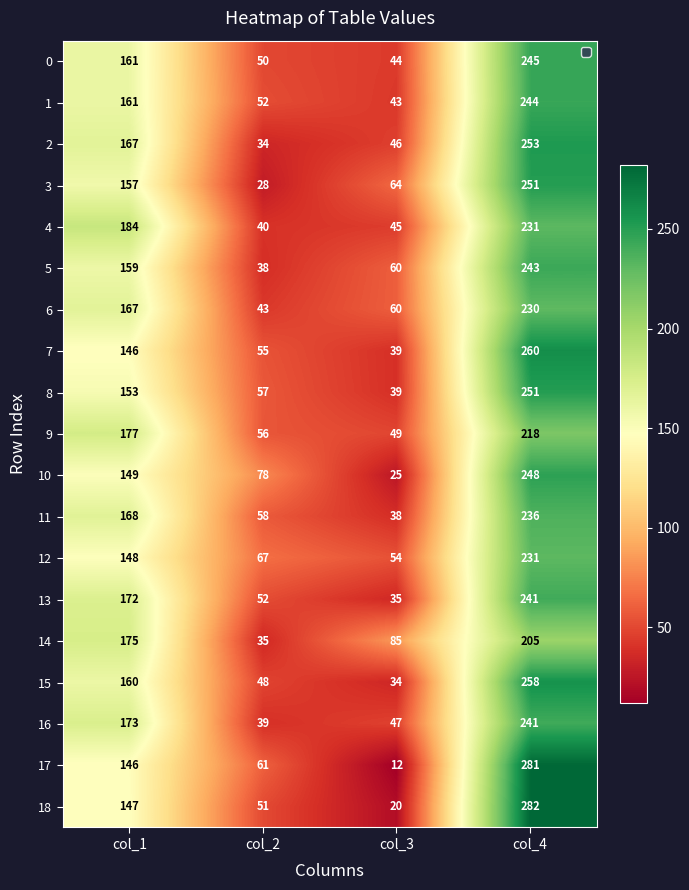

The value of 14 at col_4 is 100. True or false?

False